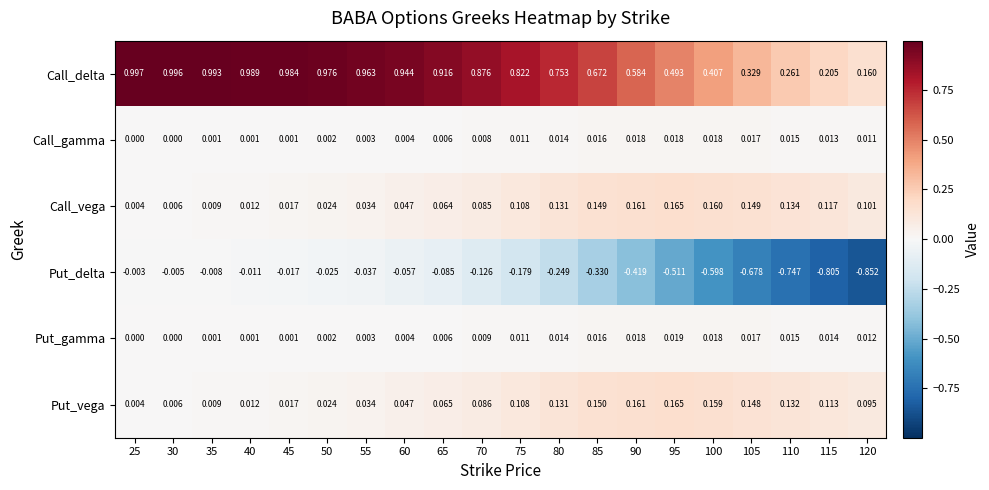

Between 80 and 95, which series saw the biggest shift?

Put_delta